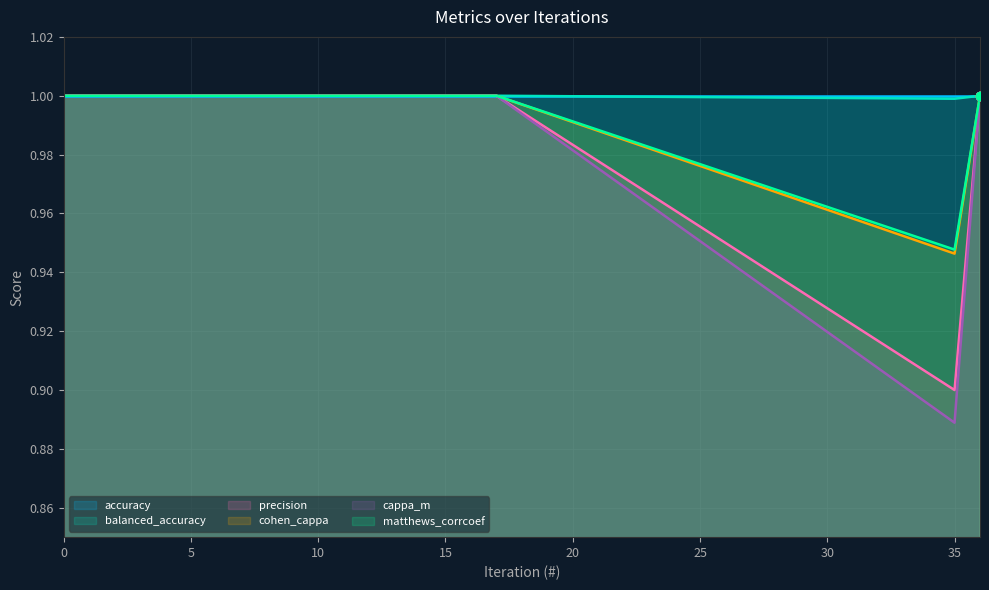

List the labels in order of balanced_accuracy value, smallest first.

35, 0, 1, 2, 3, 4, 5, 6, 7, 8, 9, 10, 11, 12, 13, 14, 15, 16, 17, 36